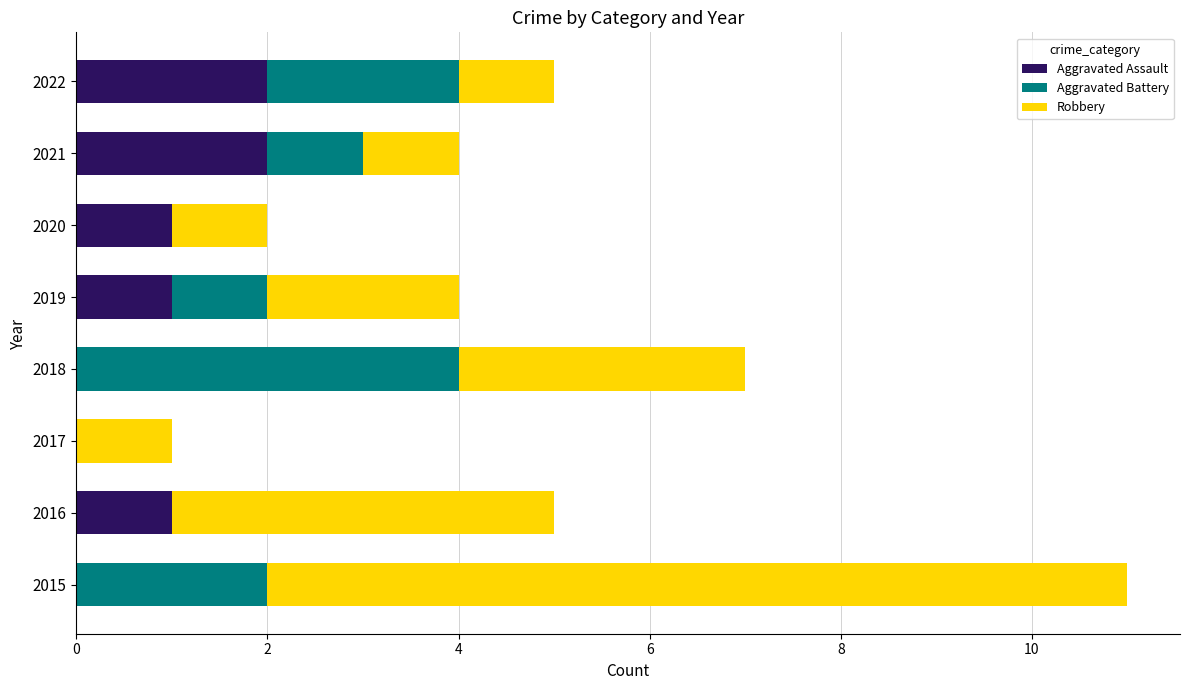

At which category is the sum across all series the highest?

2015